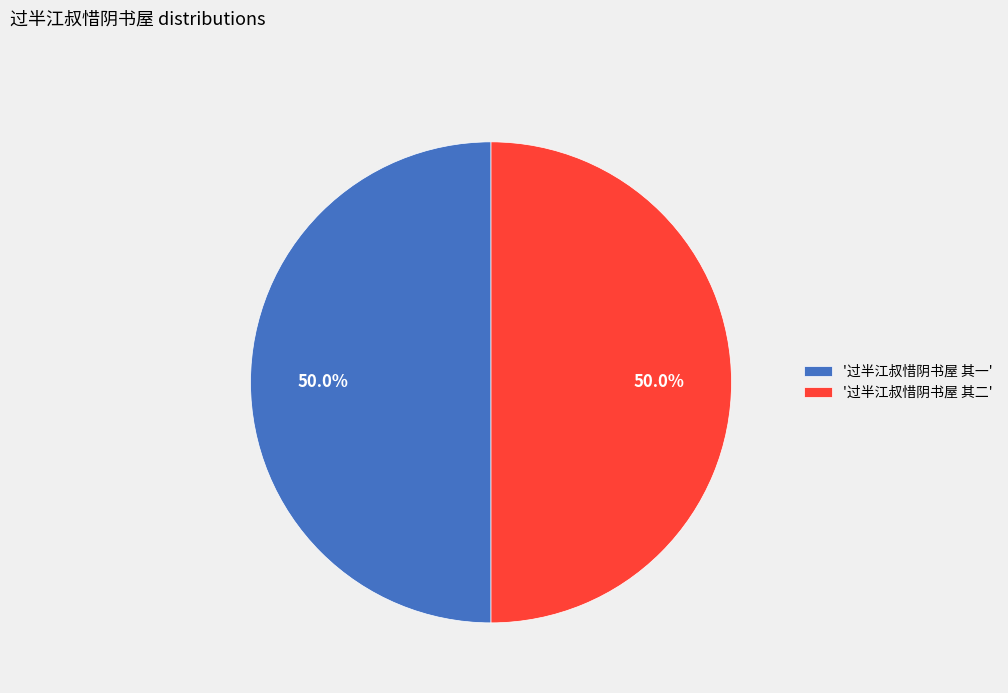

Count the number of slices in the pie.

2